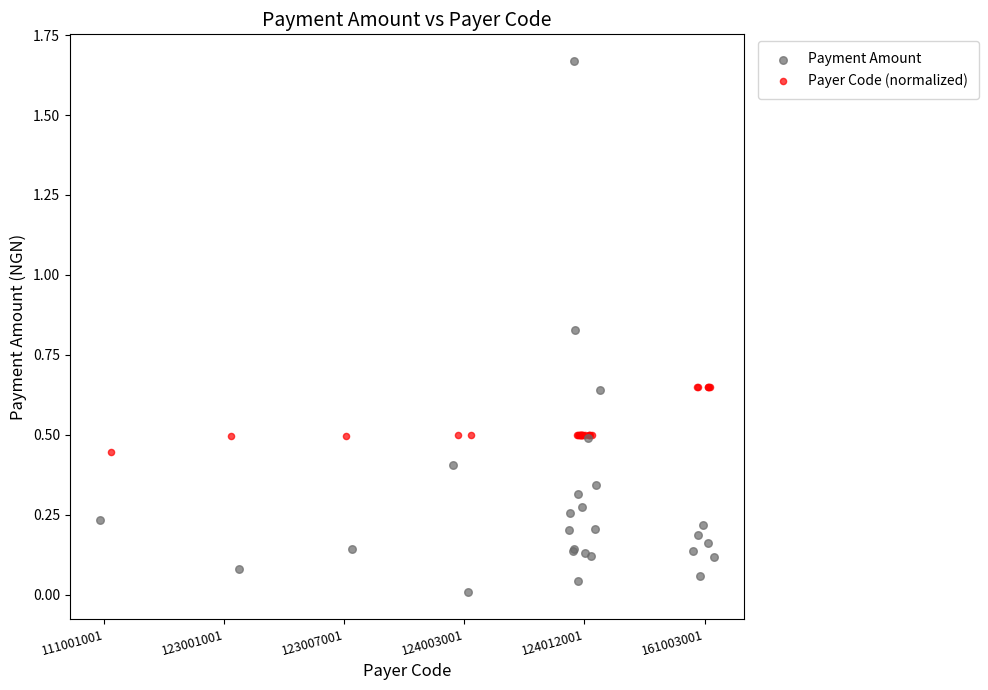

Which series reaches the minimum Y coordinate?

Payment Amount